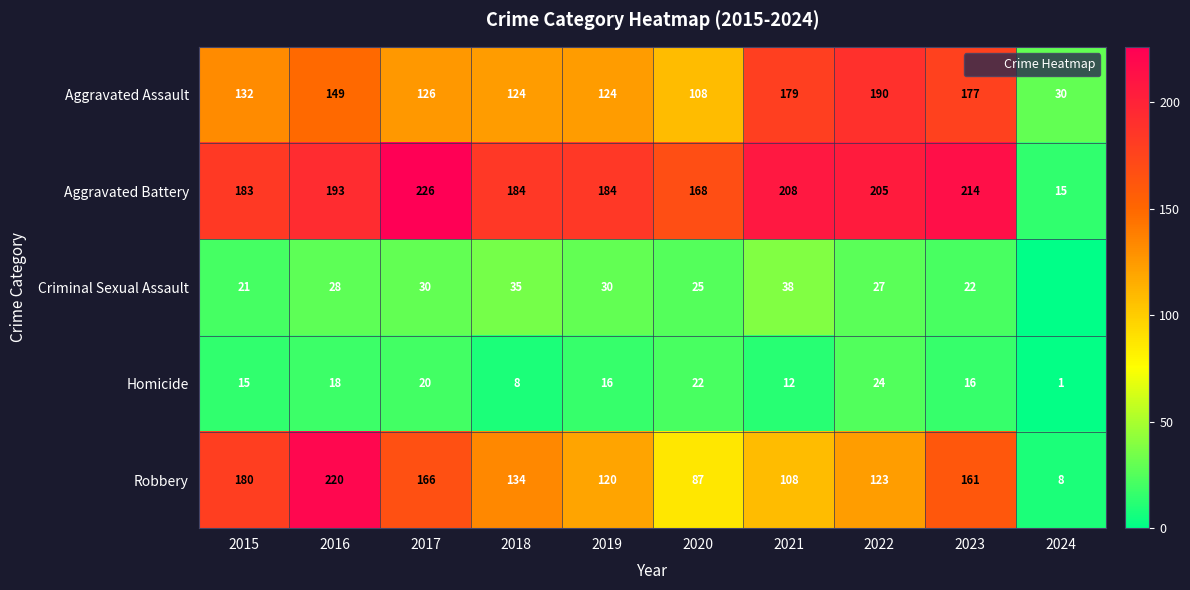

What is the difference between the maximum and minimum values in the Robbery series?

212